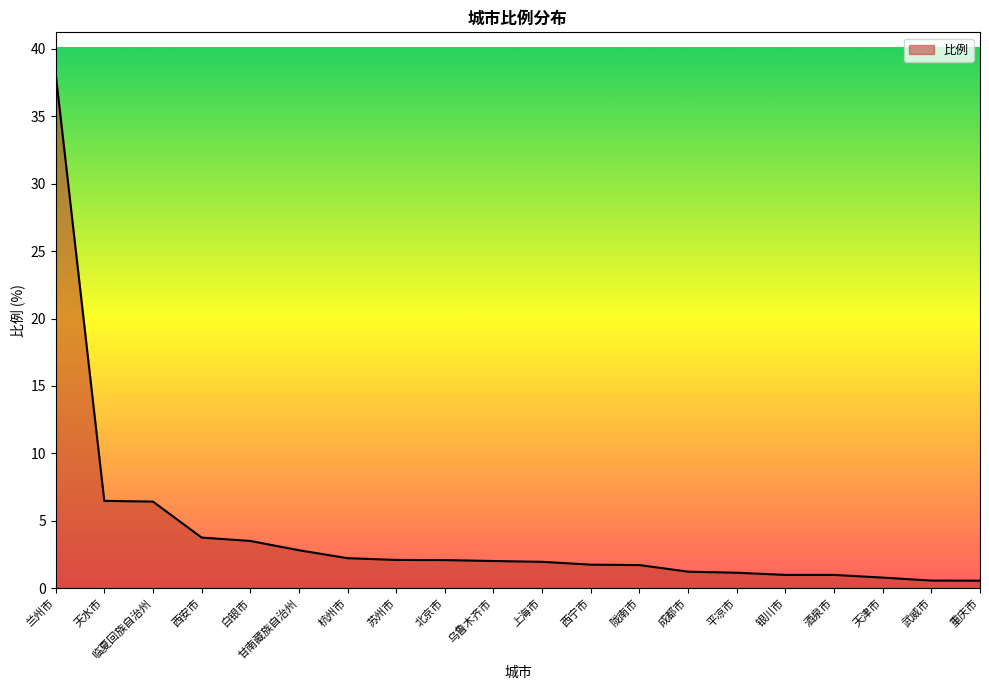

What position from the left is 酒泉市?

17